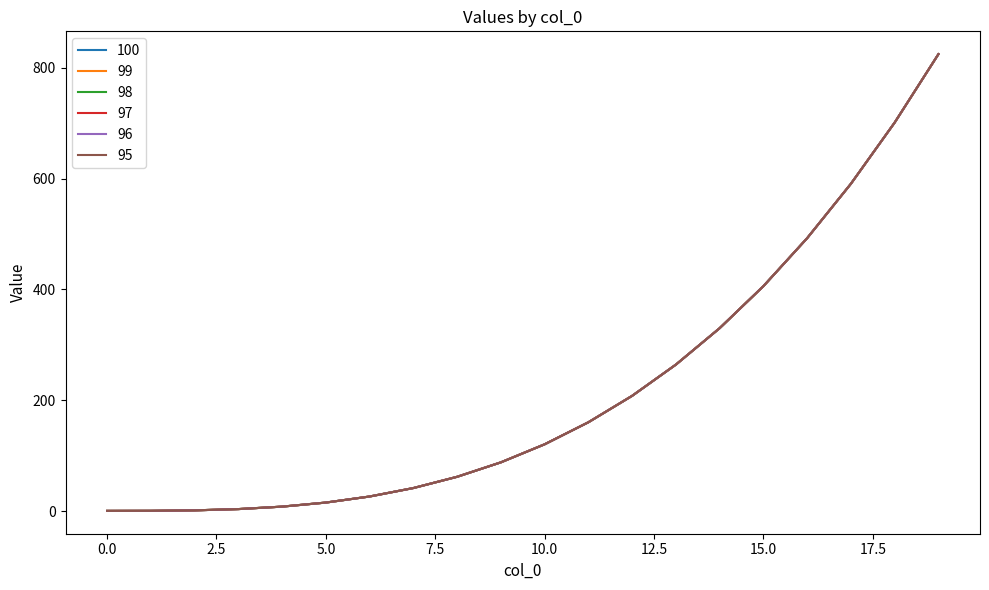

Is this an area chart (filled region under the line)?

No